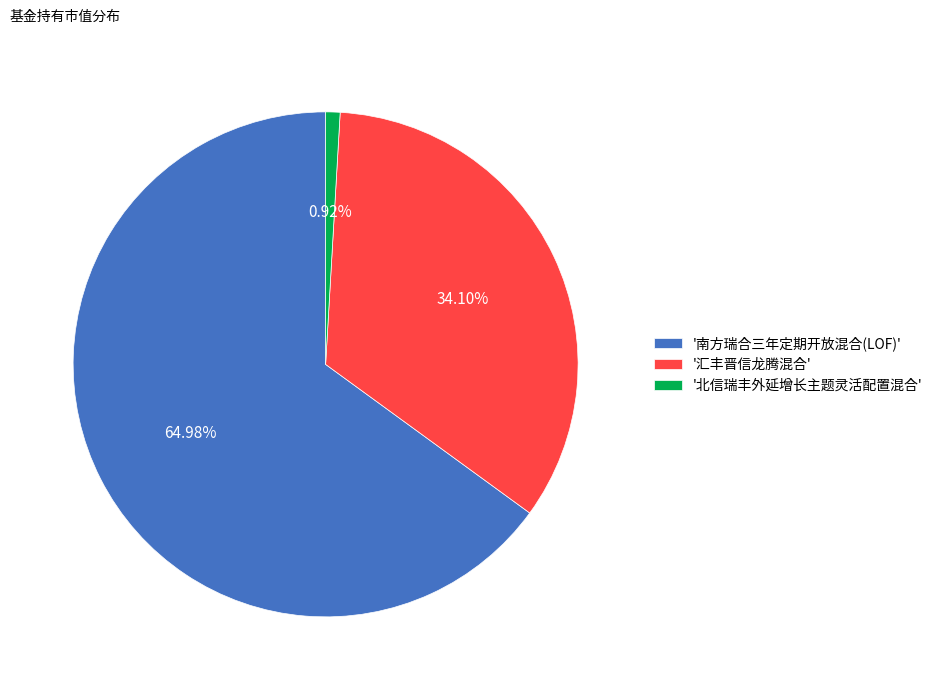

Is the sum of '汇丰晋信龙腾混合' and '南方瑞合三年定期开放混合(LOF)' greater than half?

Yes